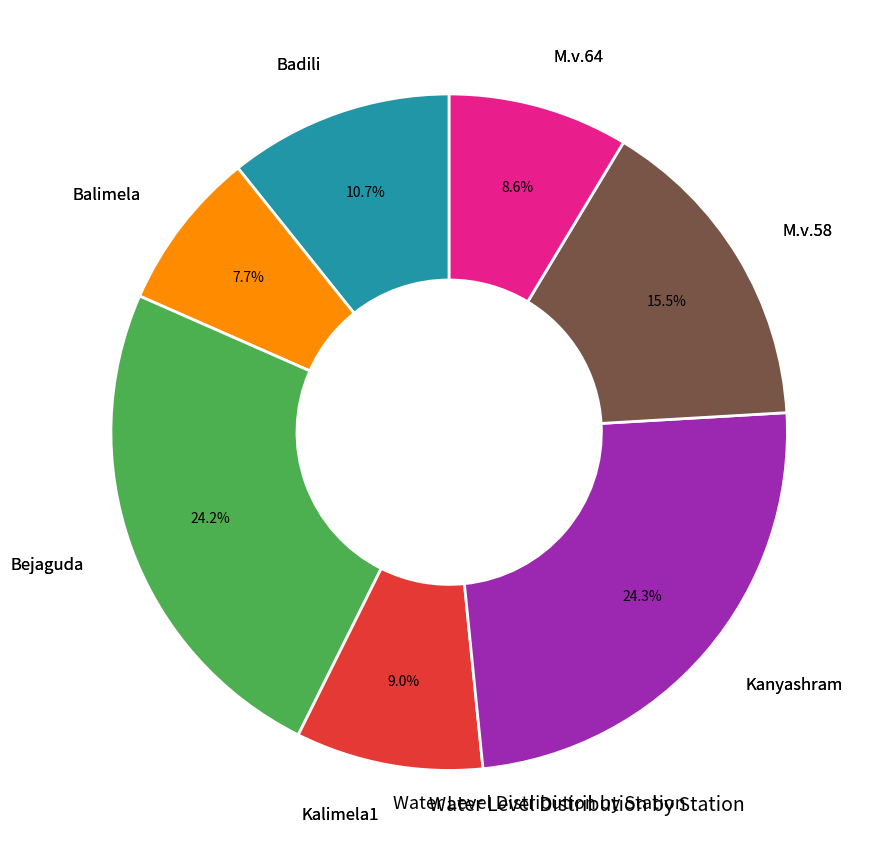

Is there a majority slice in this chart?

No